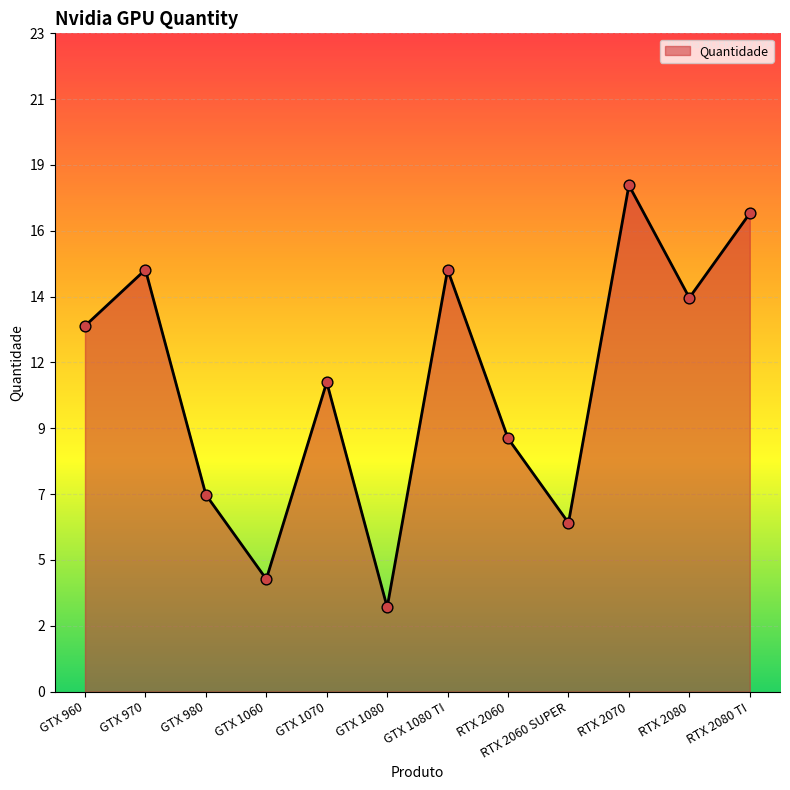

Which has a higher value, GTX 1080 TI or GTX 1060?

GTX 1080 TI